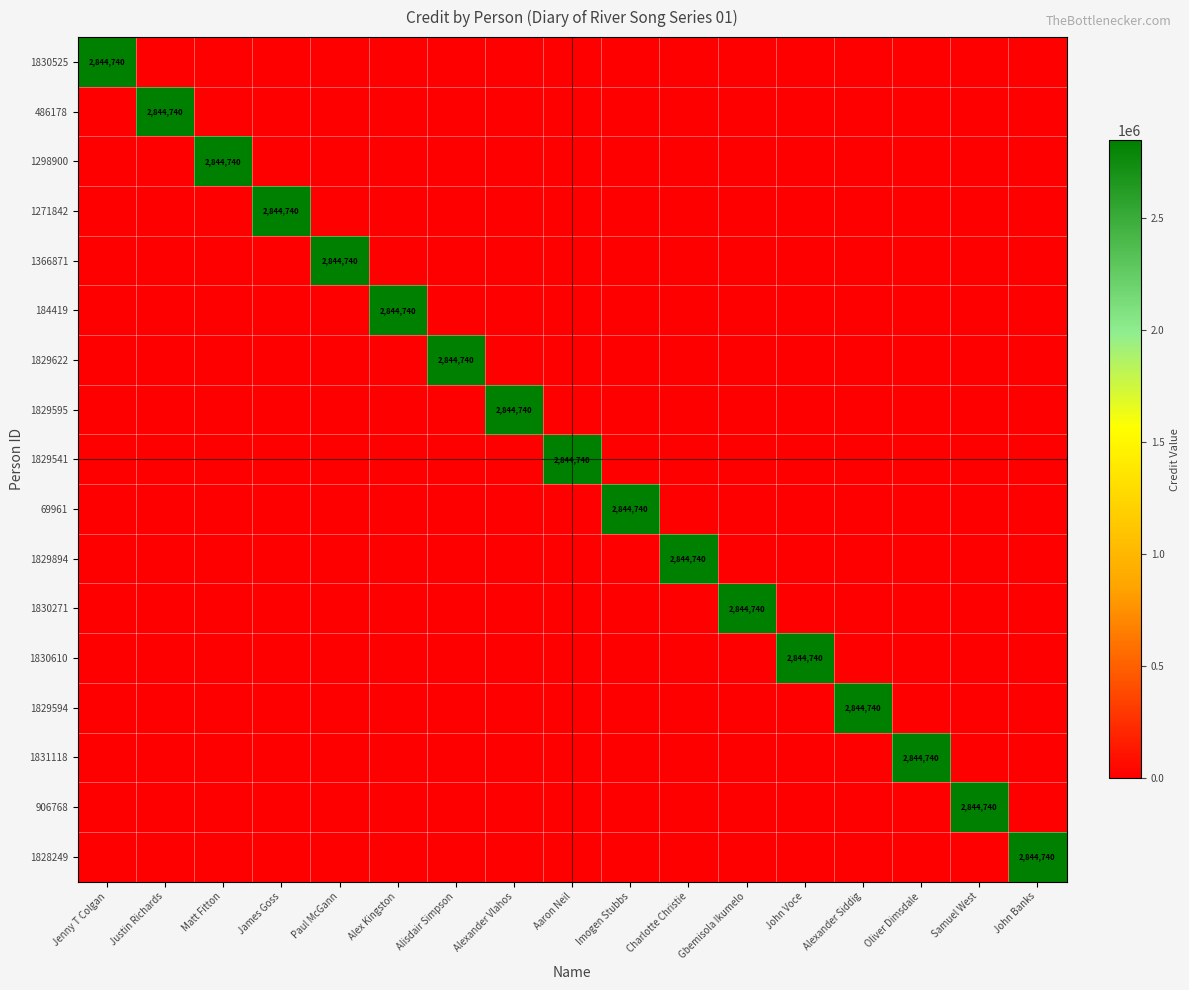

What is the total value across all series at Alexander Vlahos?

2844740